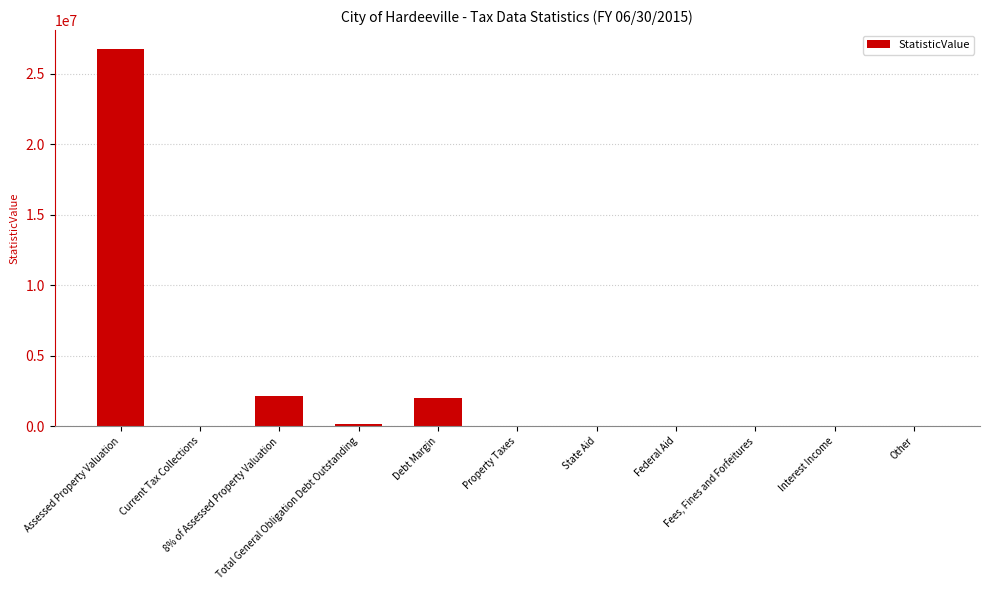

Reading right to left, transcribe all the data shown in this chart.

0	0	0	0	0	0	1961325	180147	2141472	0	26768400